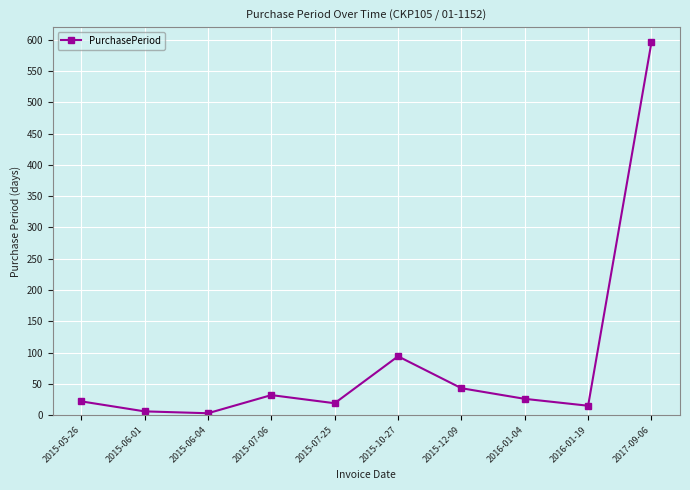

What is the greatest value displayed?

596